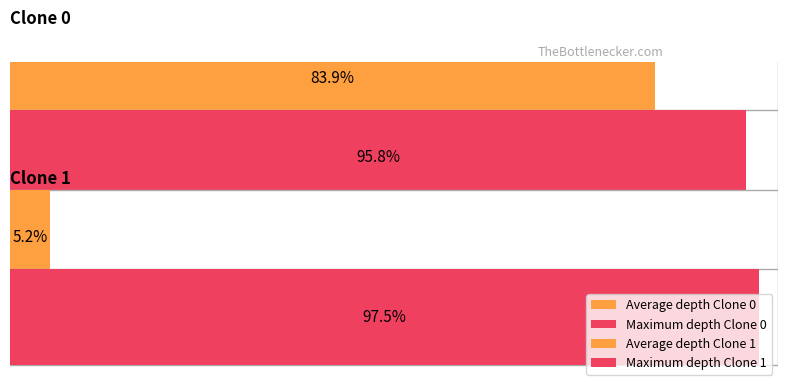

At which category is the sum across all series the highest?

Clone 0